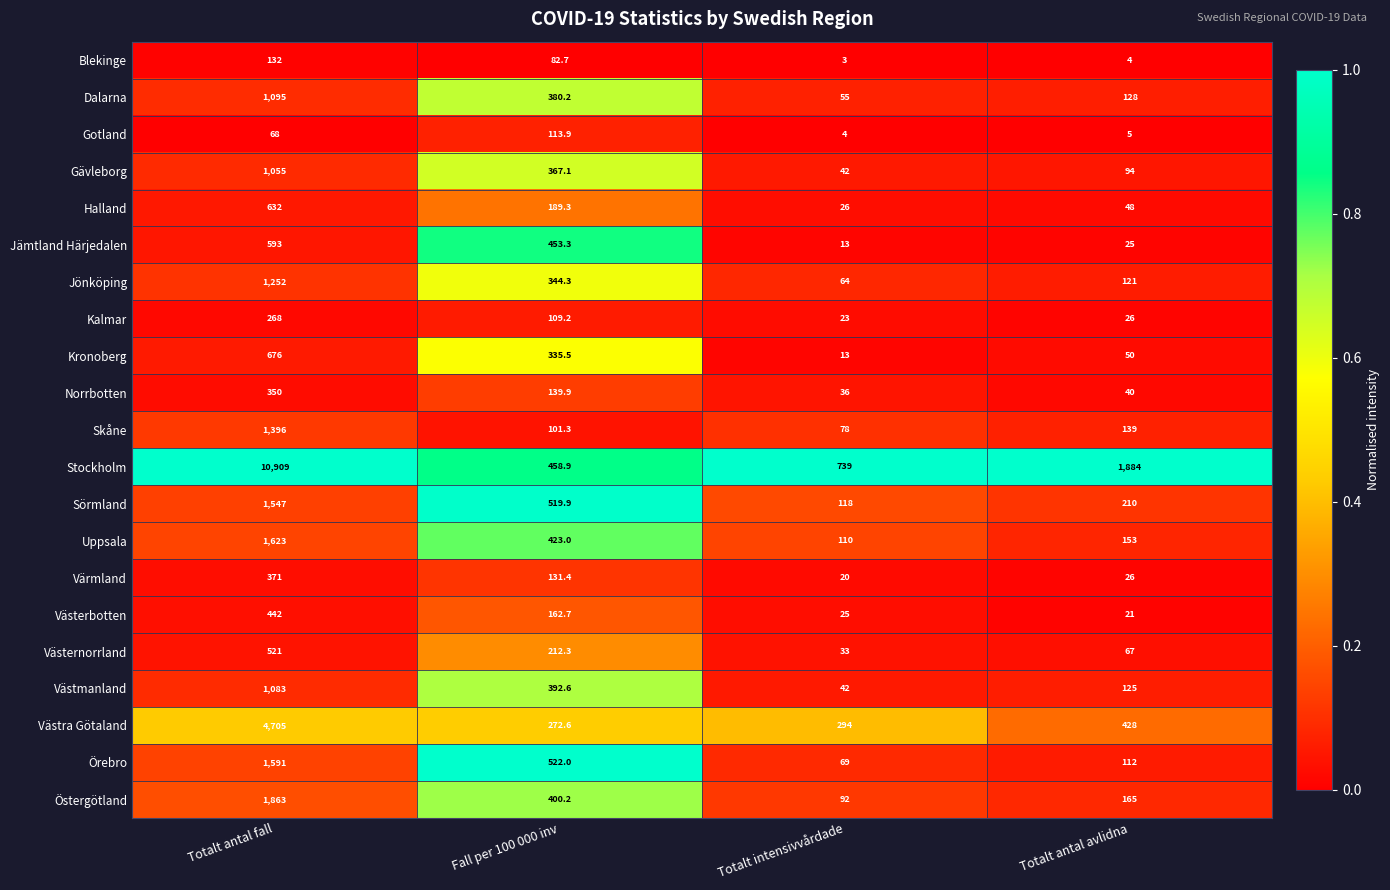

What is the maximum value for Västmanland?

1083.0